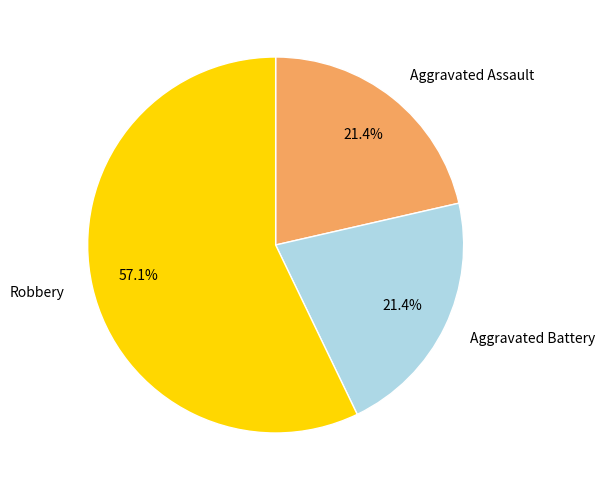

How many segments does this pie chart have?

3